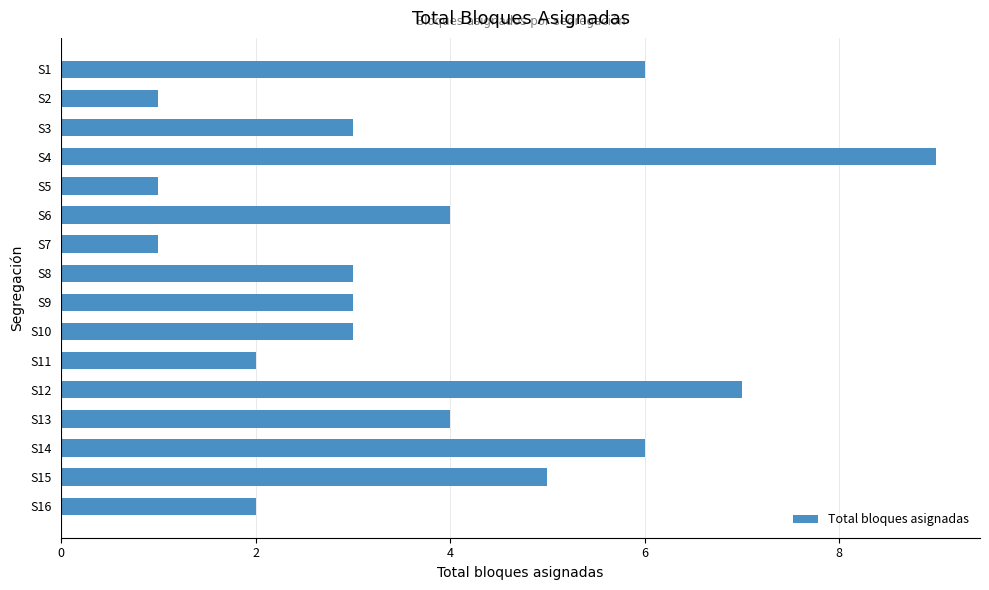

The value at S14 is 3. True or false?

False